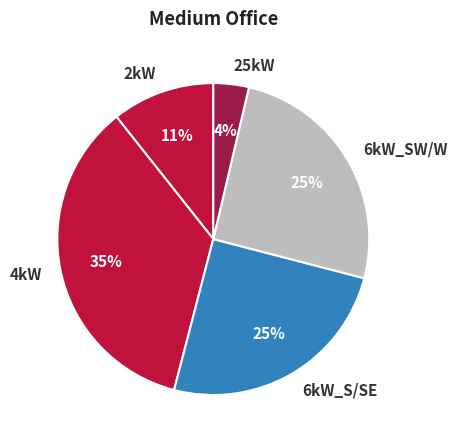

To the nearest percent, what percentage of the pie is 25kW?

4%